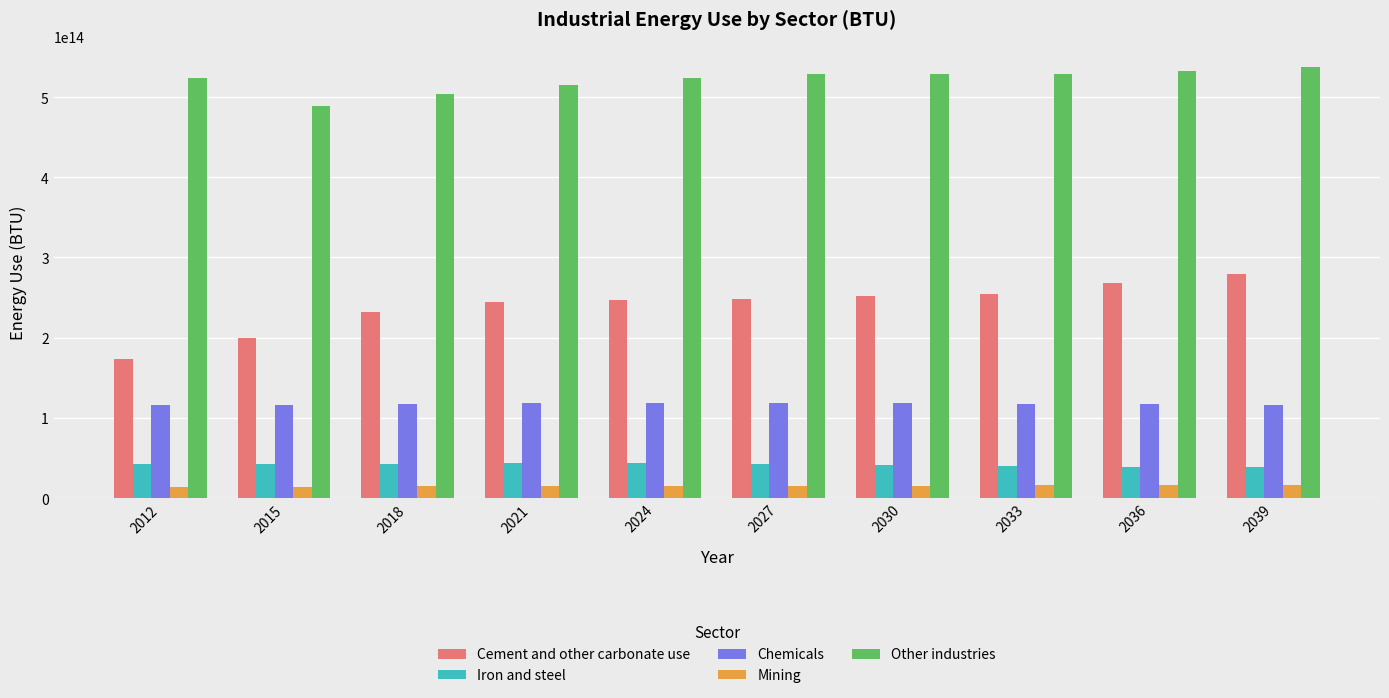

At how many categories does at least one series exceed 159791804788126?

10